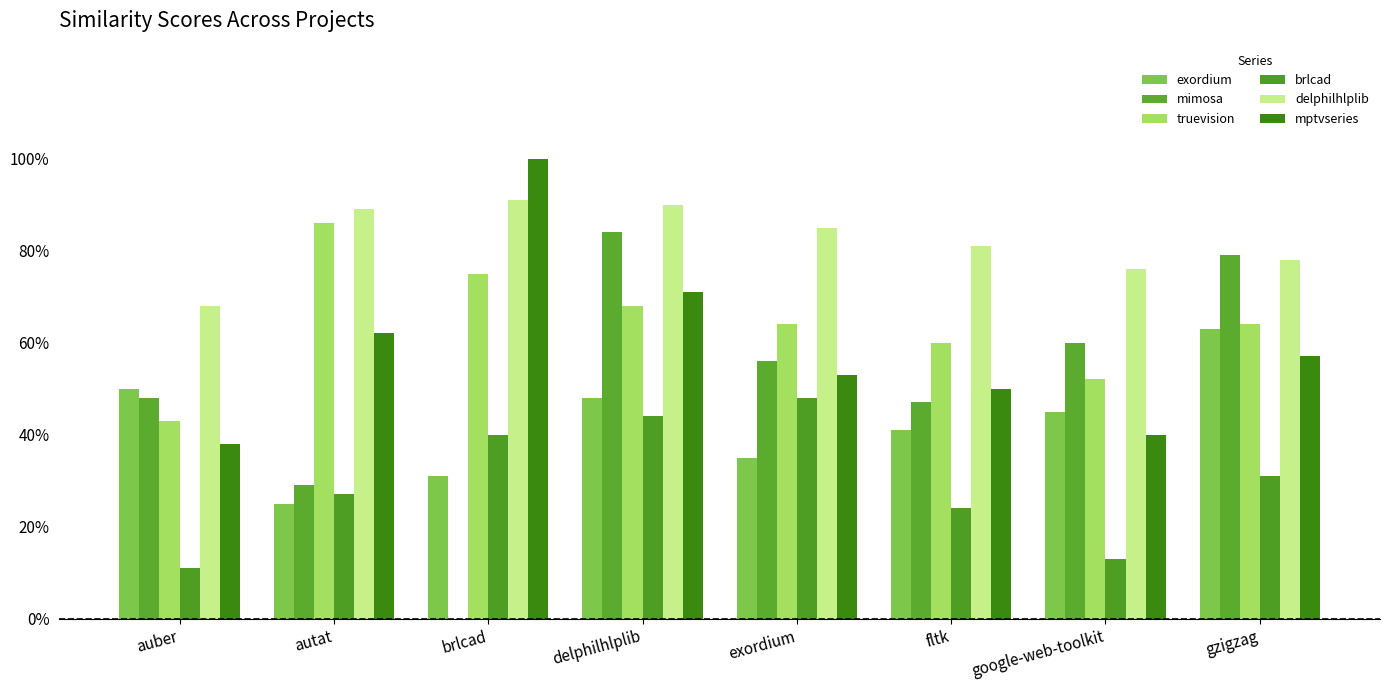

Rank the series at delphilhlplib from lowest to highest value.

brlcad, exordium, truevision, mptvseries, mimosa, delphilhlplib